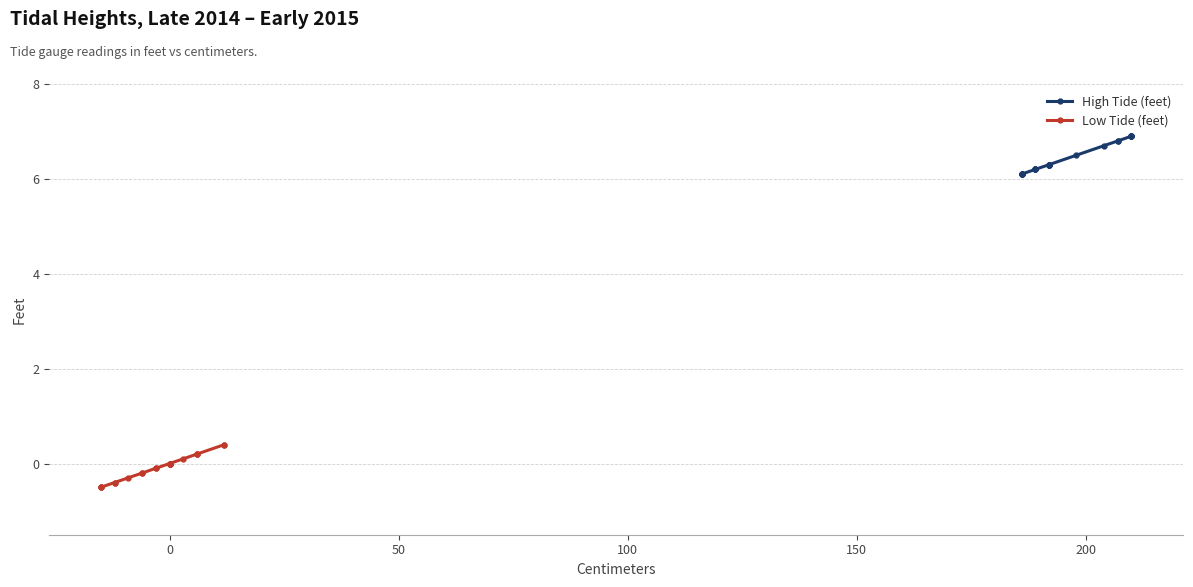

What is the difference between the maximum and minimum values in the Low Tide (feet) series?

0.9